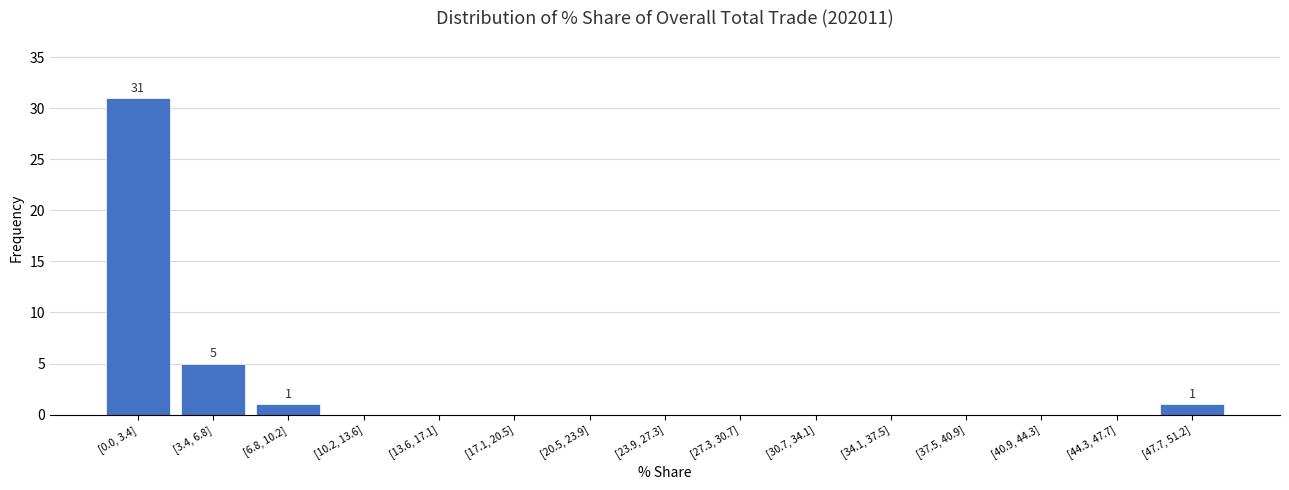

Reading left to right, list all the values displayed in this chart.

[0.0, 3.4]=31	[3.4, 6.8]=5	[6.8, 10.2]=1	[10.2, 13.6]=0	[13.6, 17.1]=0	[17.1, 20.5]=0	[20.5, 23.9]=0	[23.9, 27.3]=0	[27.3, 30.7]=0	[30.7, 34.1]=0	[34.1, 37.5]=0	[37.5, 40.9]=0	[40.9, 44.3]=0	[44.3, 47.7]=0	[47.7, 51.2]=1